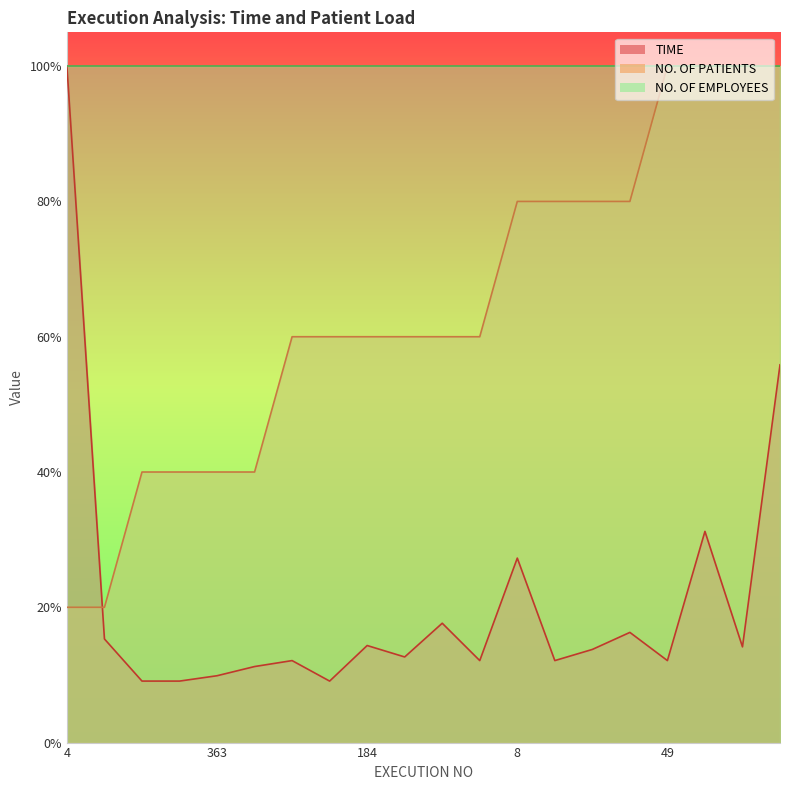

True or false: NO. OF PATIENTS has more than 2 points higher than both neighbors.

False